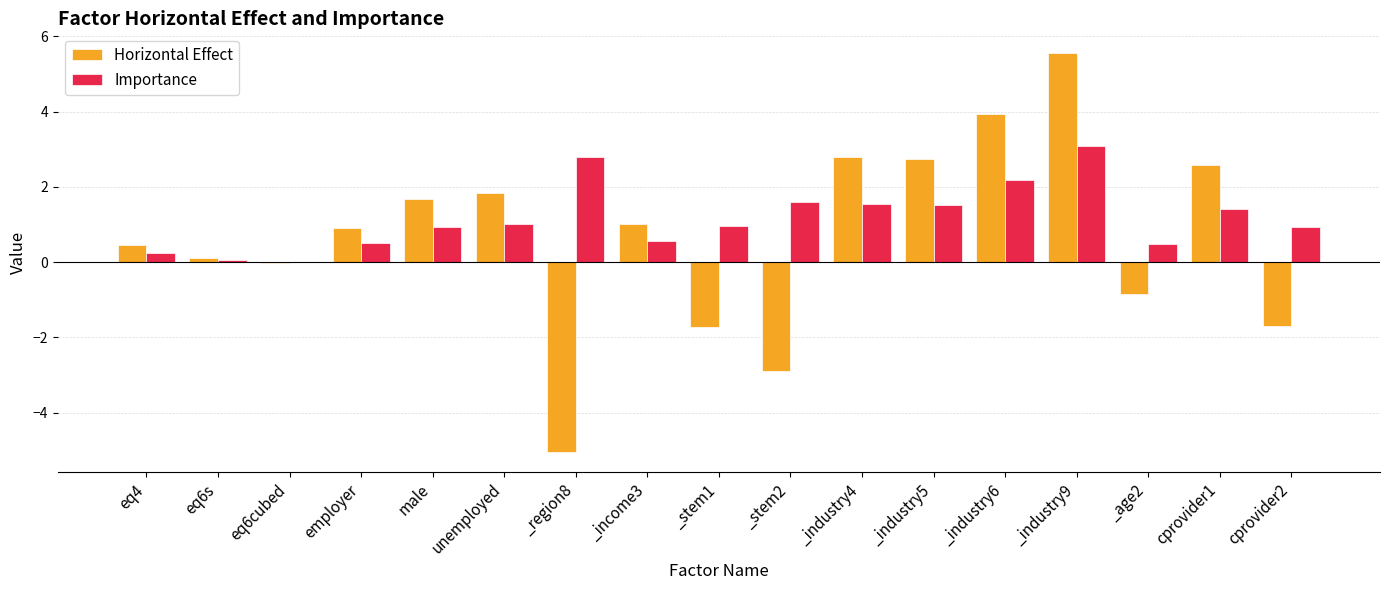

Between eq6cubed and _stem2, which series saw the biggest shift?

Horizontal Effect